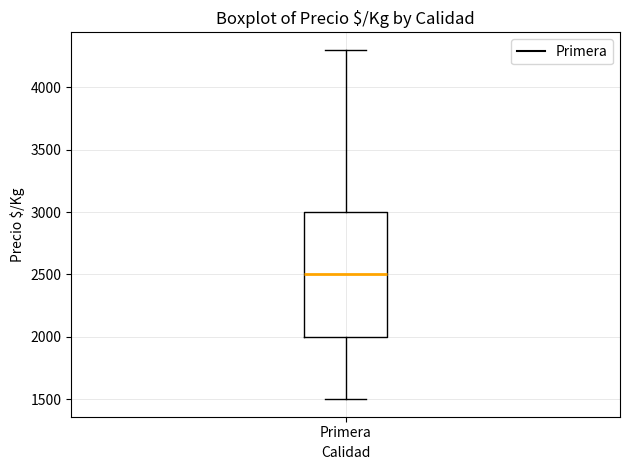

Where is the upper edge of the box for Primera on the y-axis? The values are not printed on the chart, so give them approximately, as read against the axis.

3000